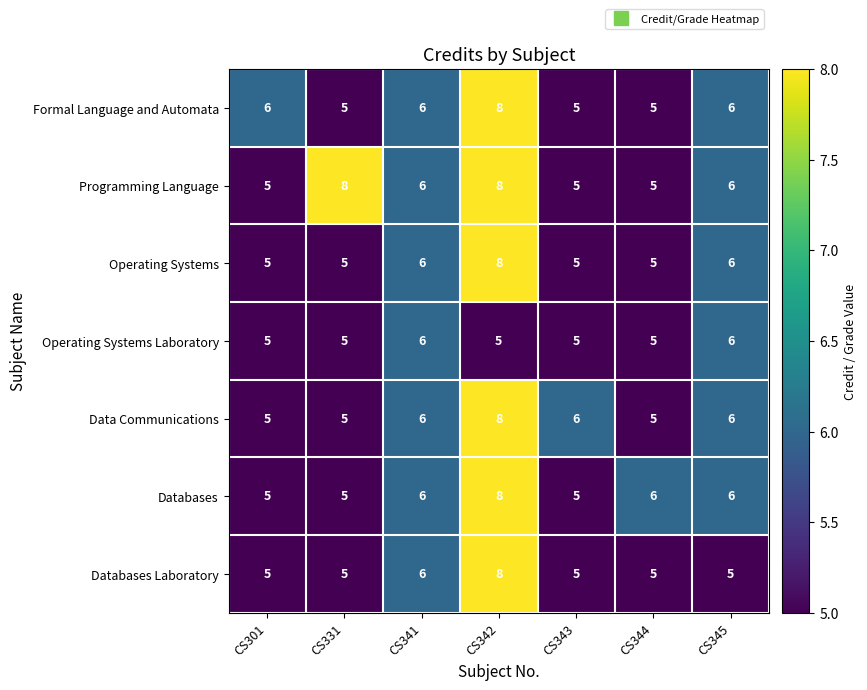

How many data points does each series have?

7